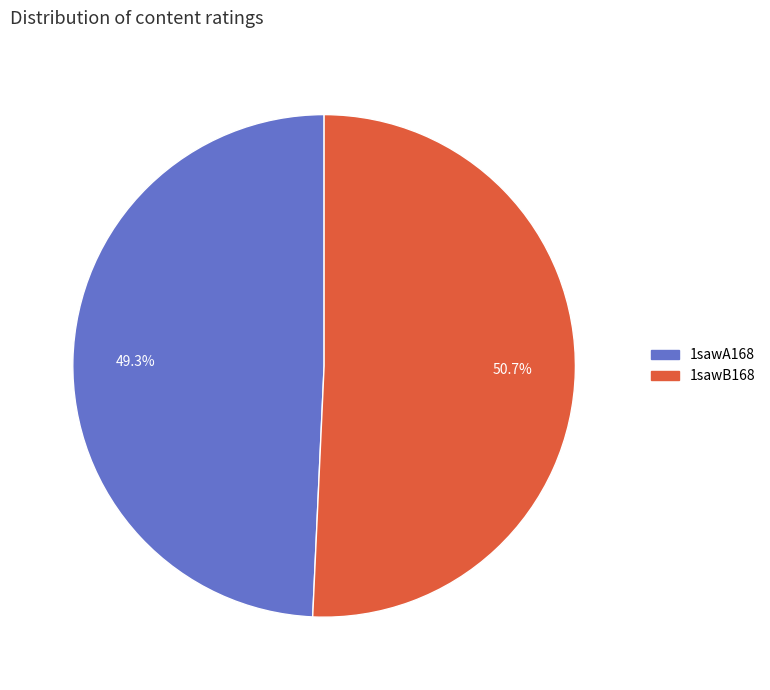

What percentage is the 1sawB168 slice, to the nearest percent?

51%